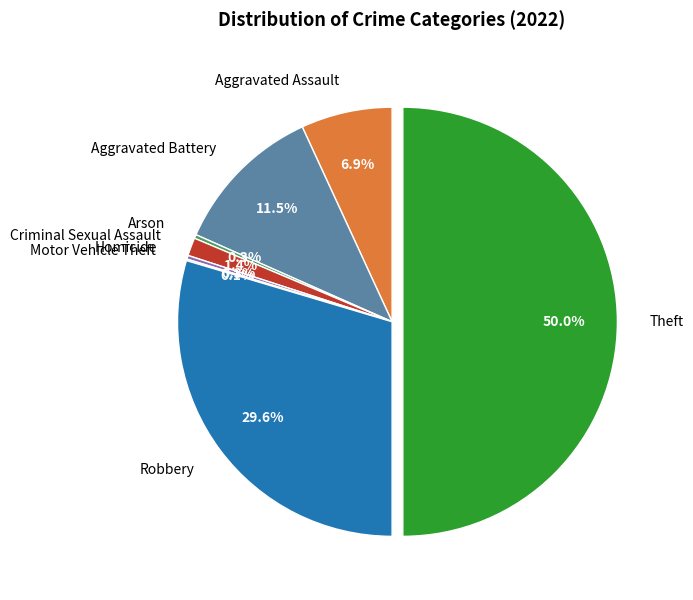

To the nearest percent, what is the difference between the largest and smallest slice percentages?

50%